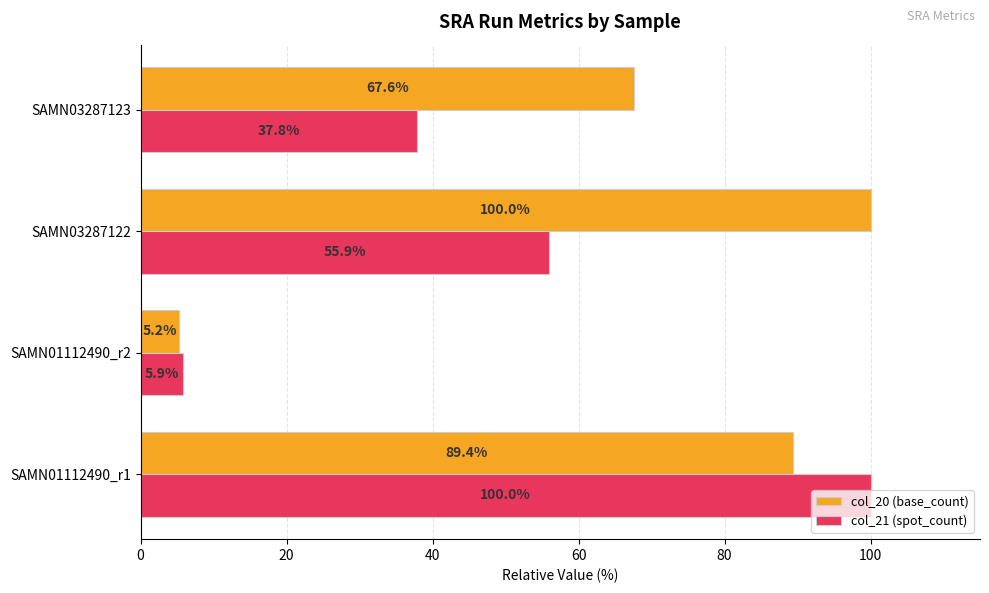

How many data points does each series have?

4